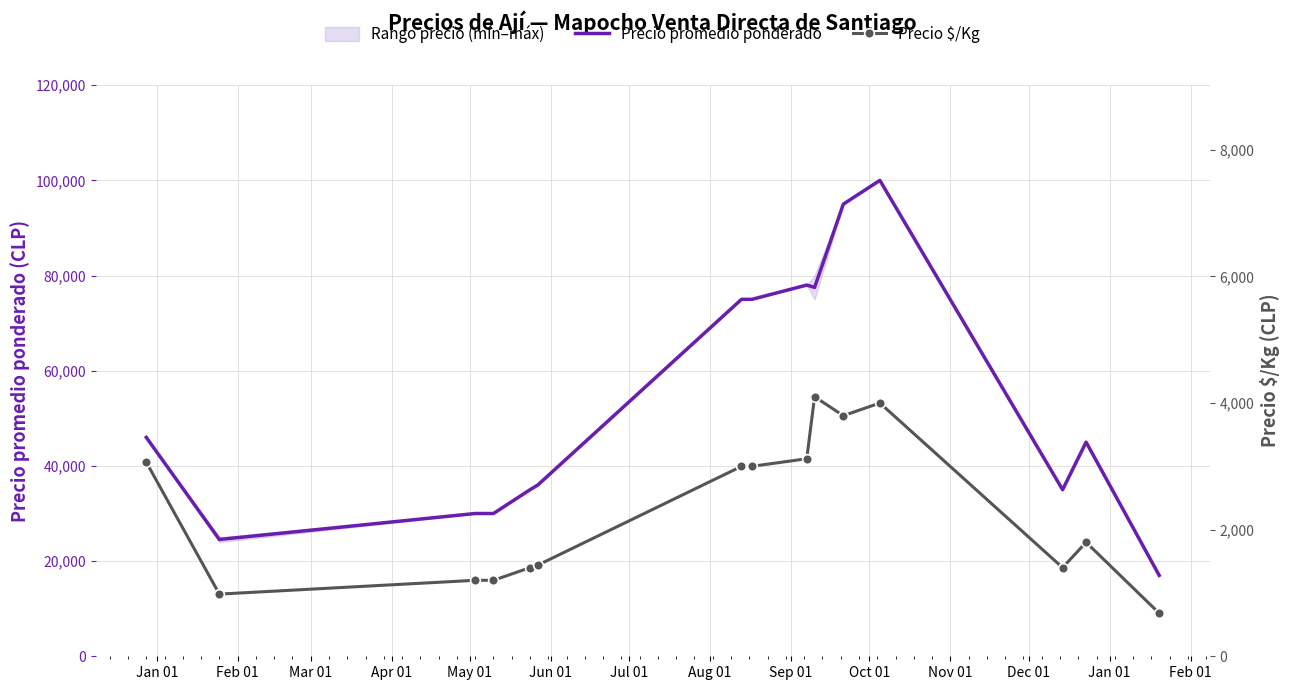

What is the minimum value for Precio promedio ponderado?

17000